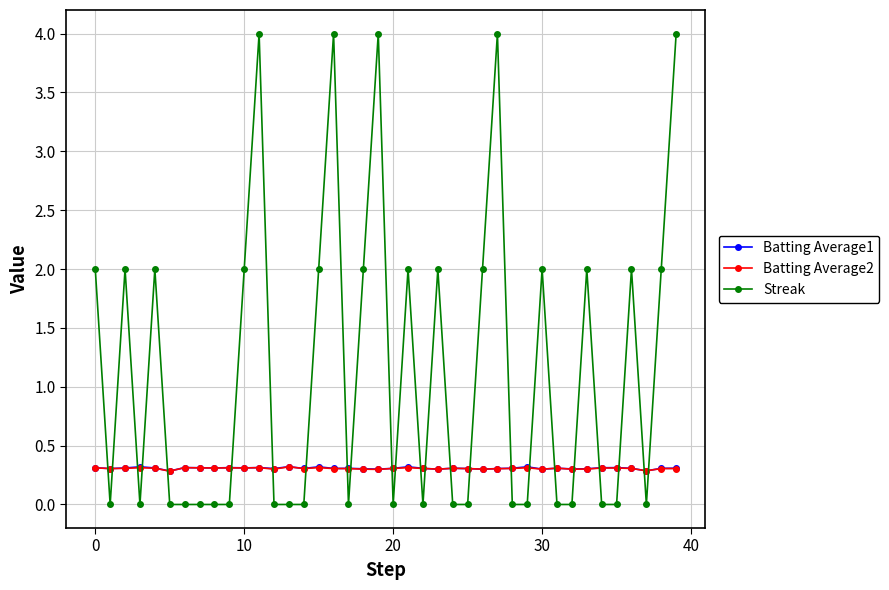

Which series has the largest range (max minus min)?

Streak